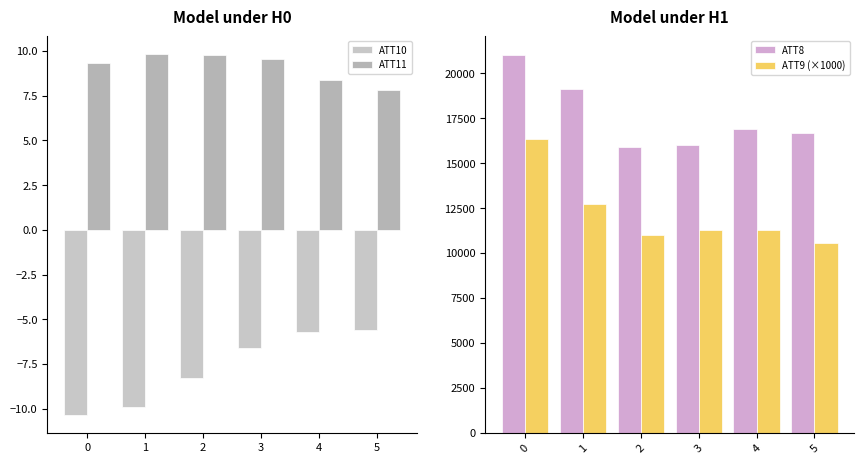

The value of ATT11 at 4 is 2.5. True or false?

False